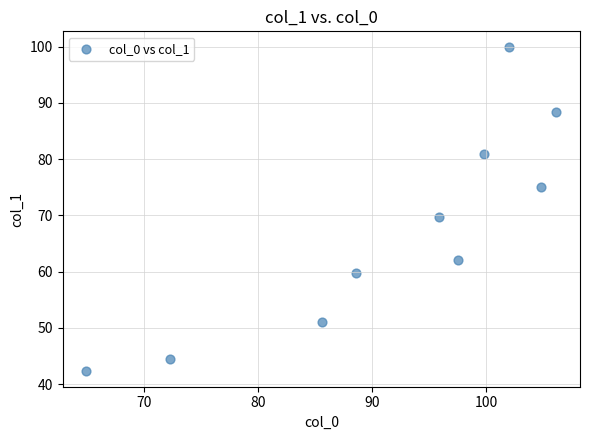

What is the average X value?

91.8